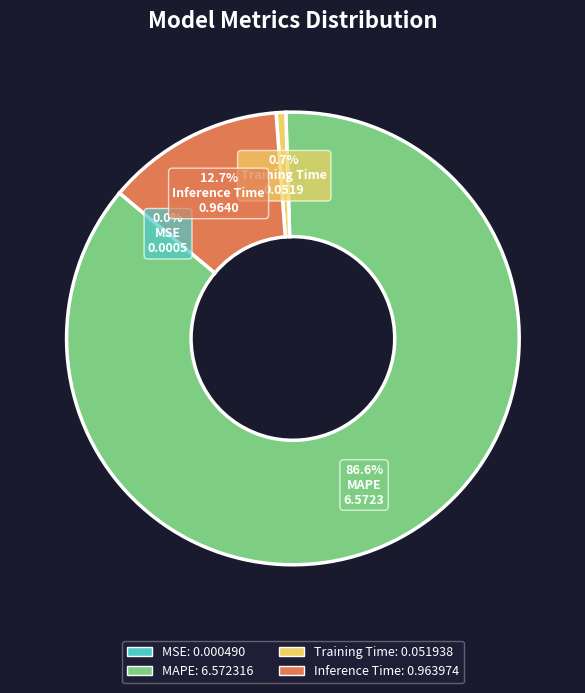

Is there a majority slice in this chart?

Yes